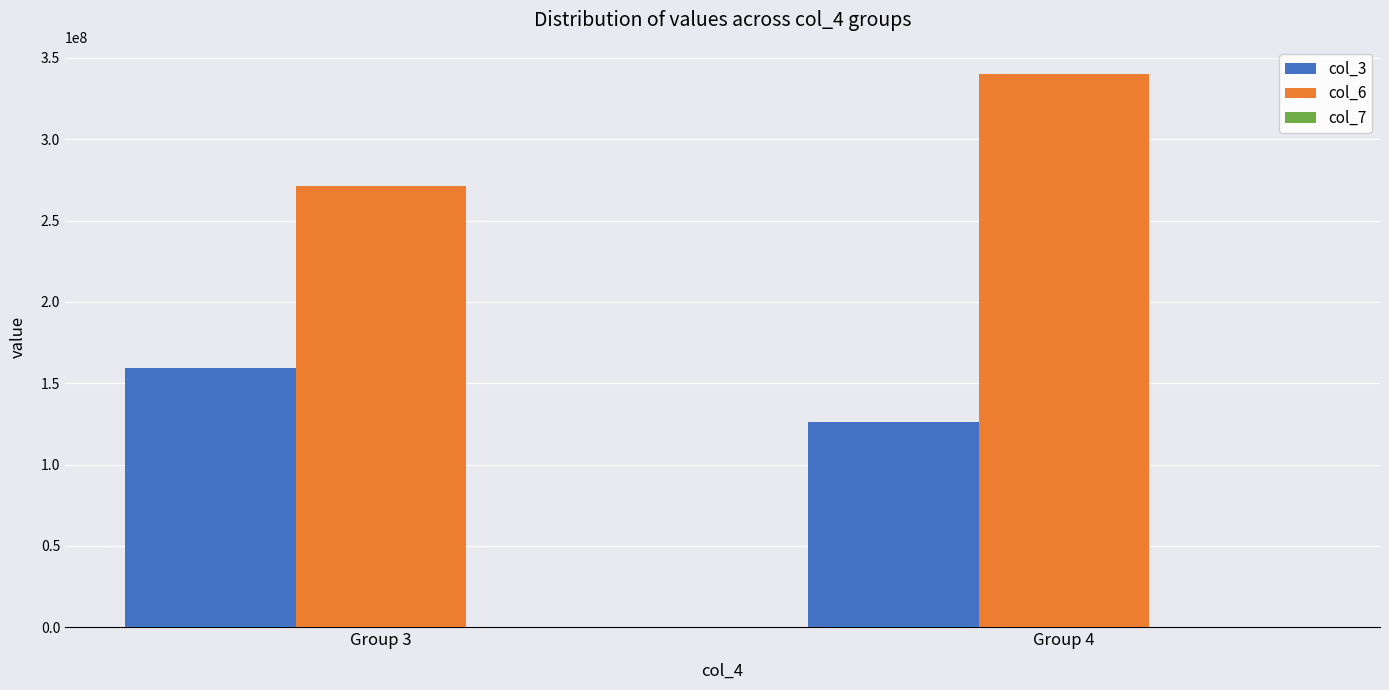

Which series has the largest total across all categories?

col_6